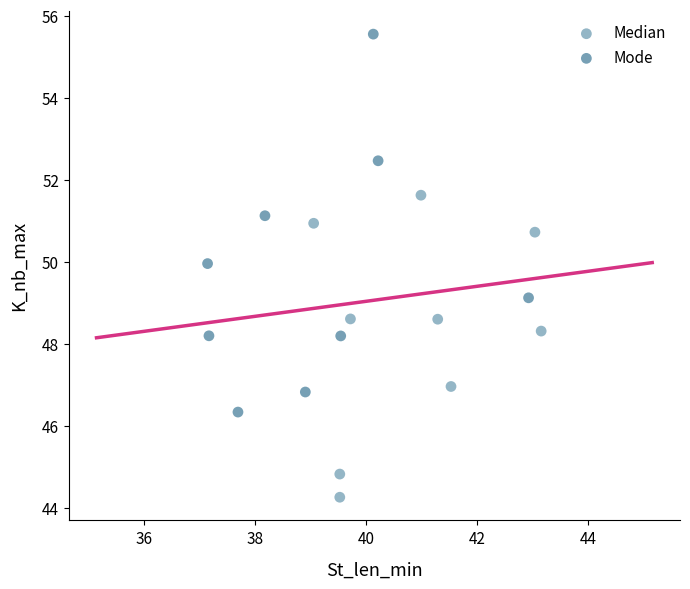

Which series reaches the maximum Y coordinate?

Mode